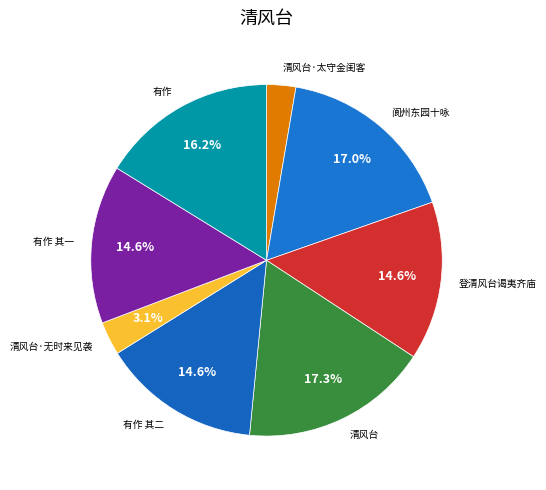

Is there a majority slice in this chart?

No